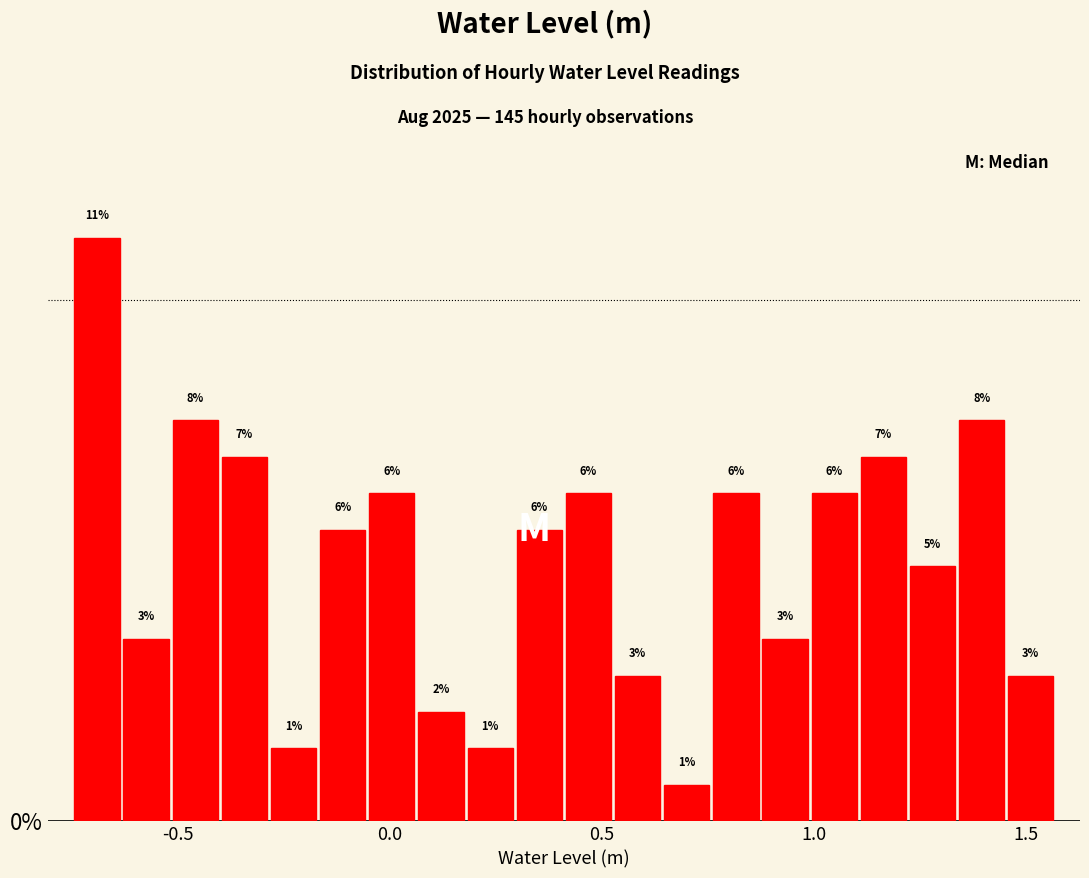

Read against the x-axis, roughly where is the centre of the tallest bar?

-0.70